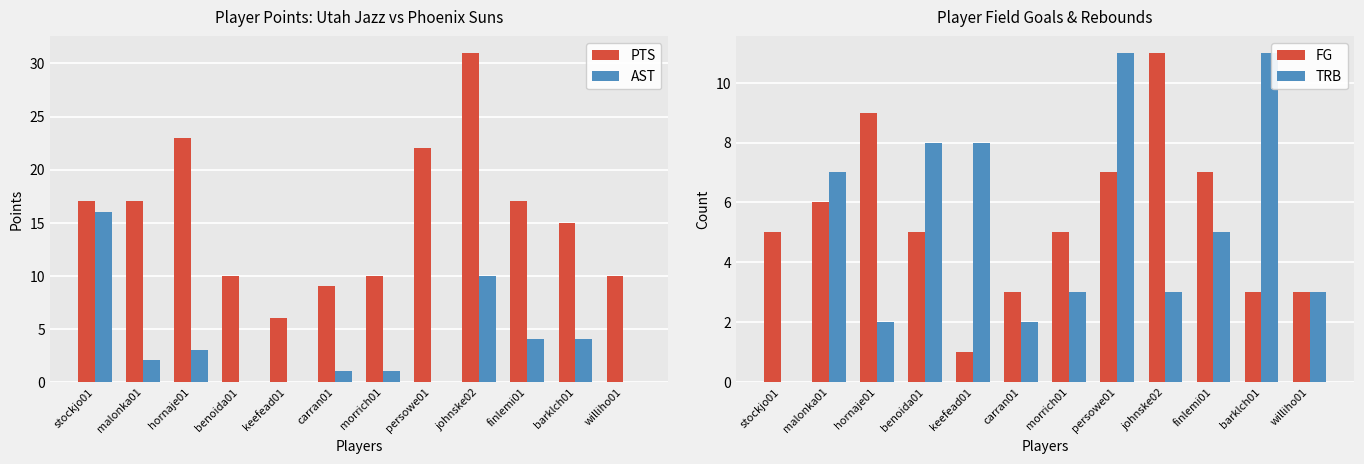

How many groups of bars are there?

12